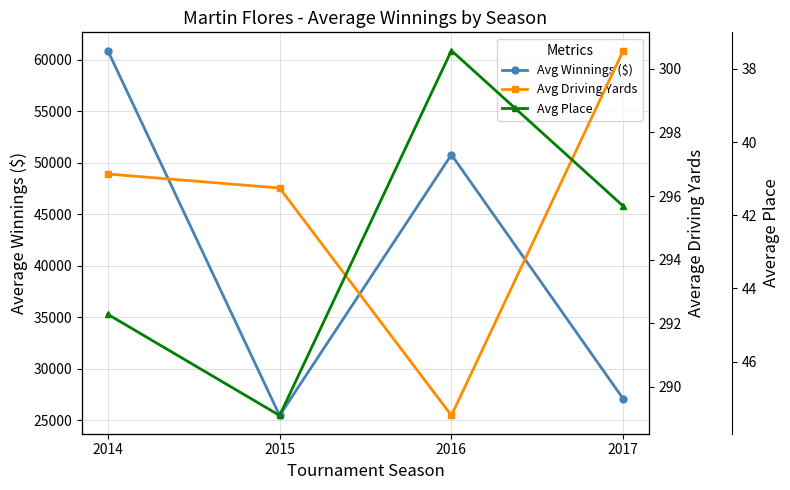

How many values in the Avg Driving Yards series are below 296?

1